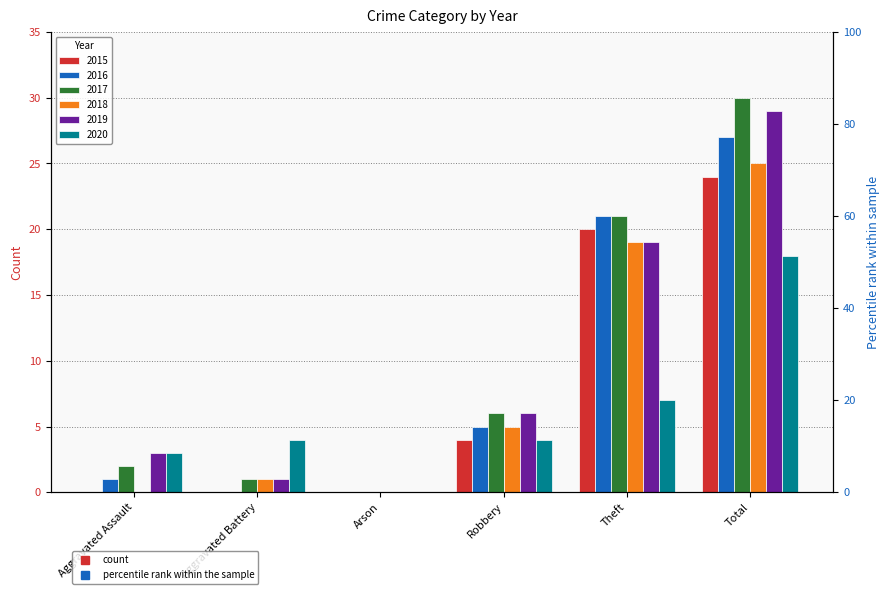

Is it true that 2019 equals 19 at Theft?

True